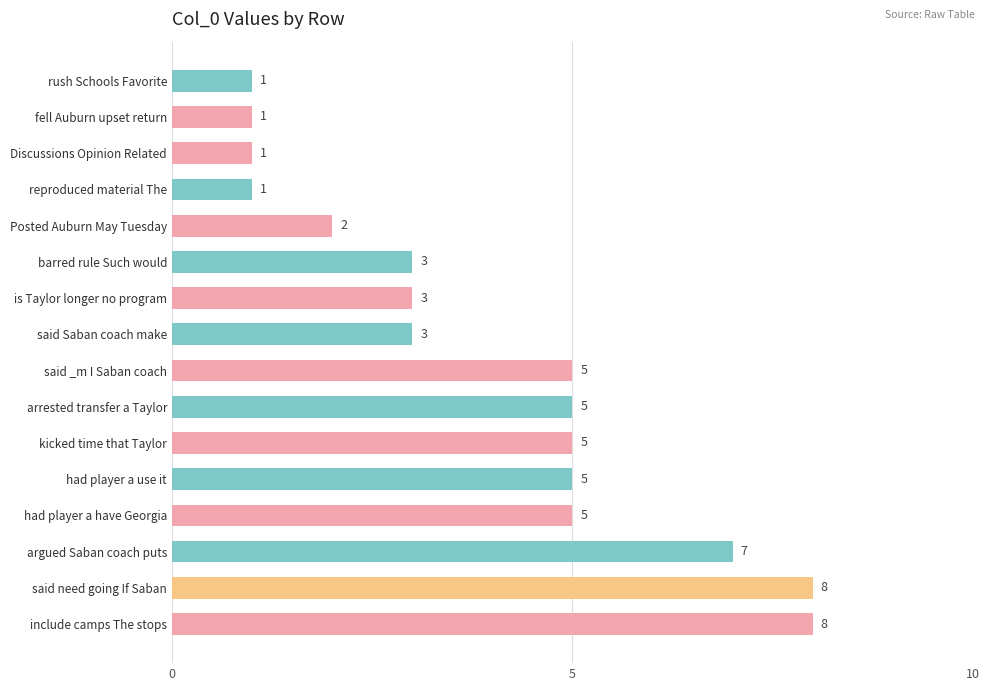

What is the ratio of the value at kicked time that Taylor to the value at Posted Auburn May Tuesday?

2.5